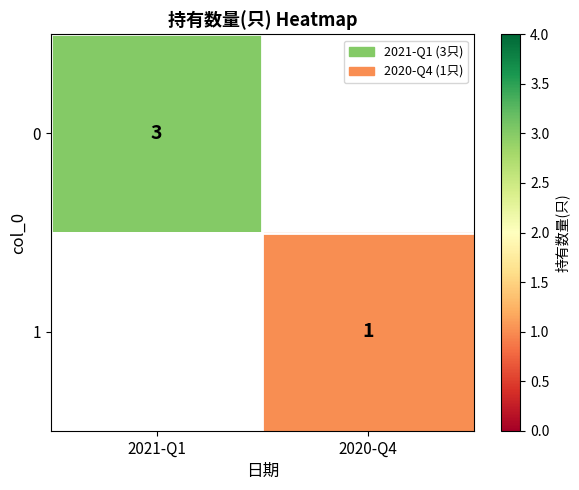

Which has a higher value, 2020-Q4 or 2021-Q1?

2021-Q1